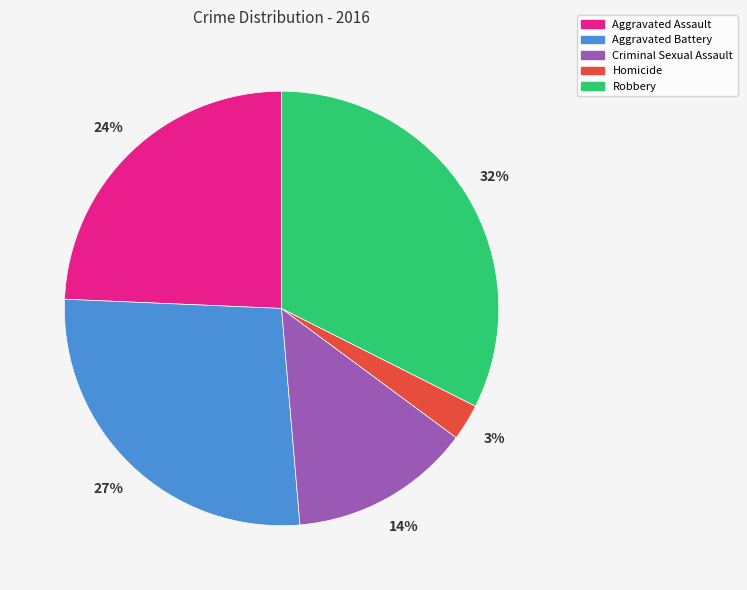

Which has a higher value, Robbery or Aggravated Battery?

Robbery